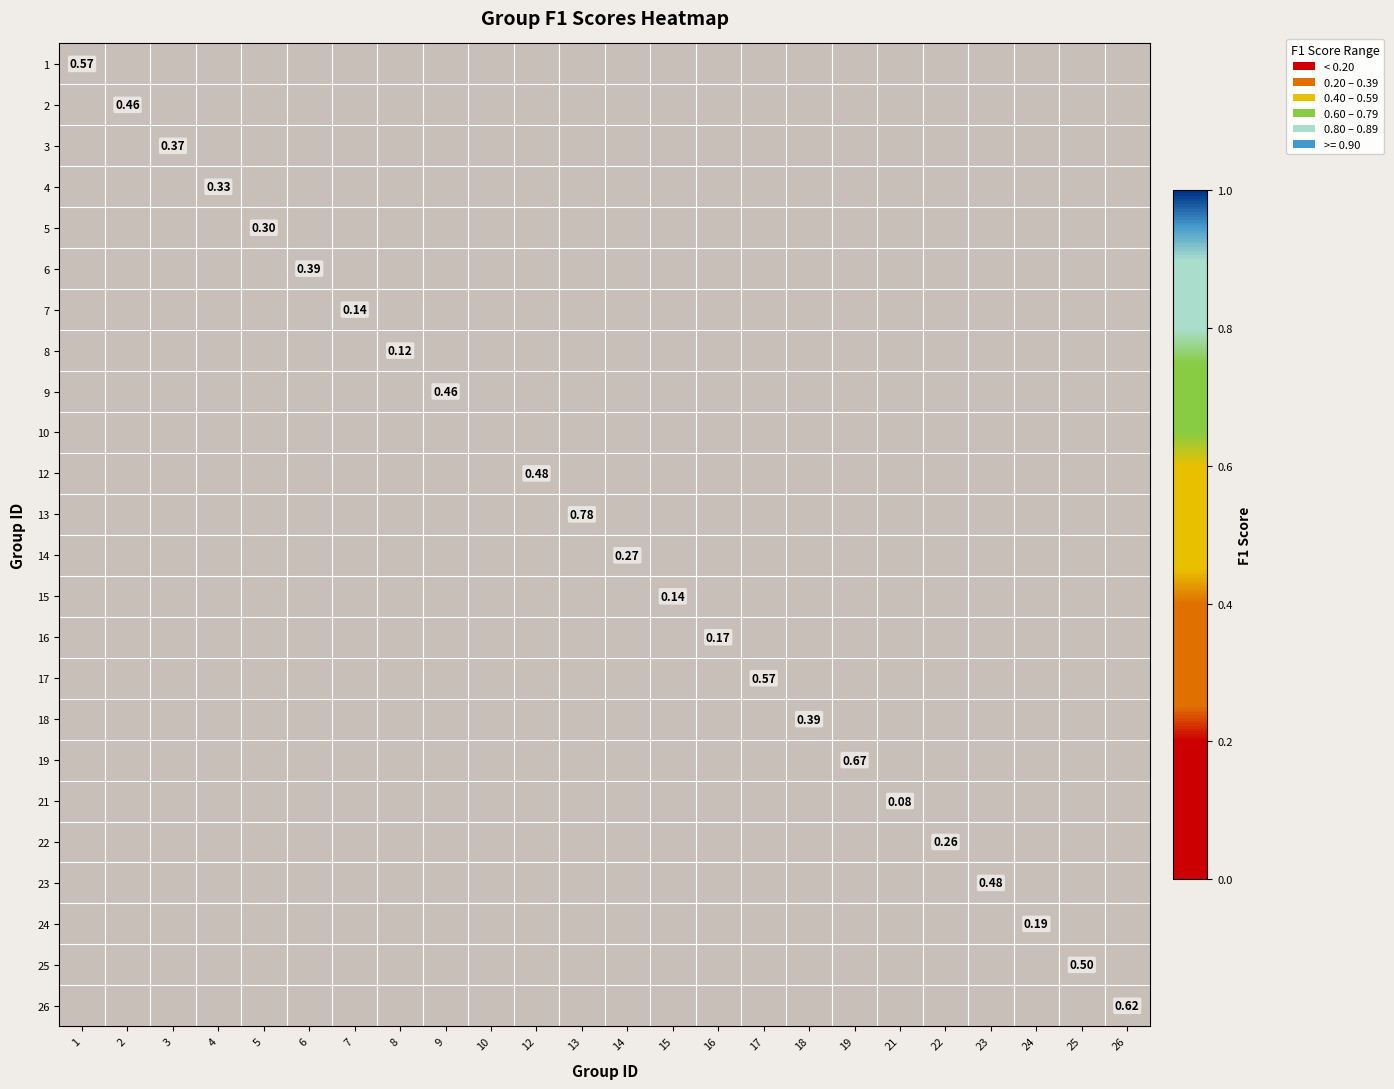

Which has a higher value, 12 or 10?

10